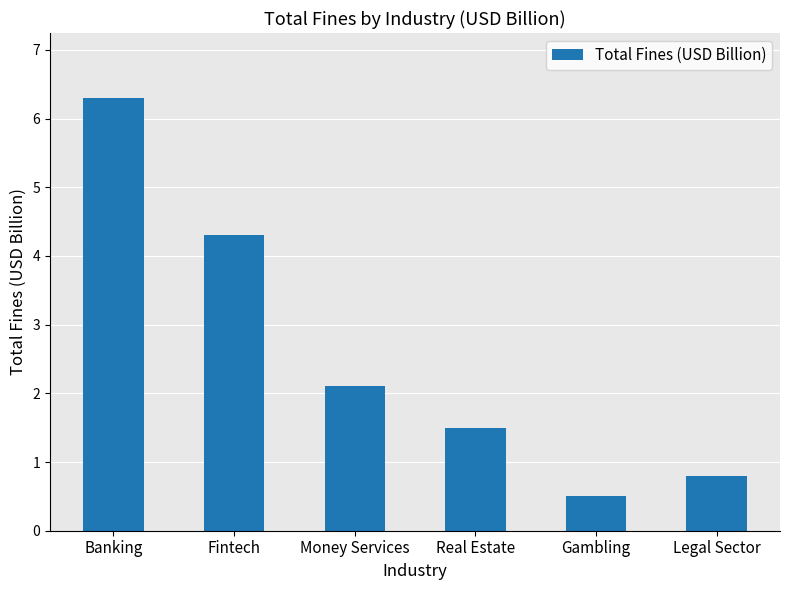

What is the difference between the values at Legal Sector and Money Services?

1.3